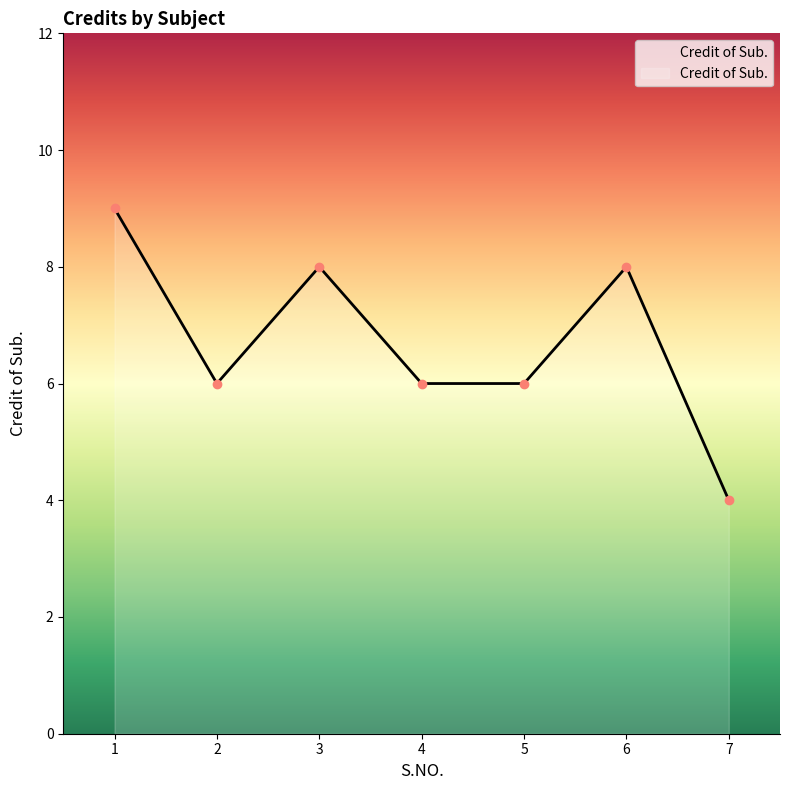

What is the value of the 1st point from the left?

9